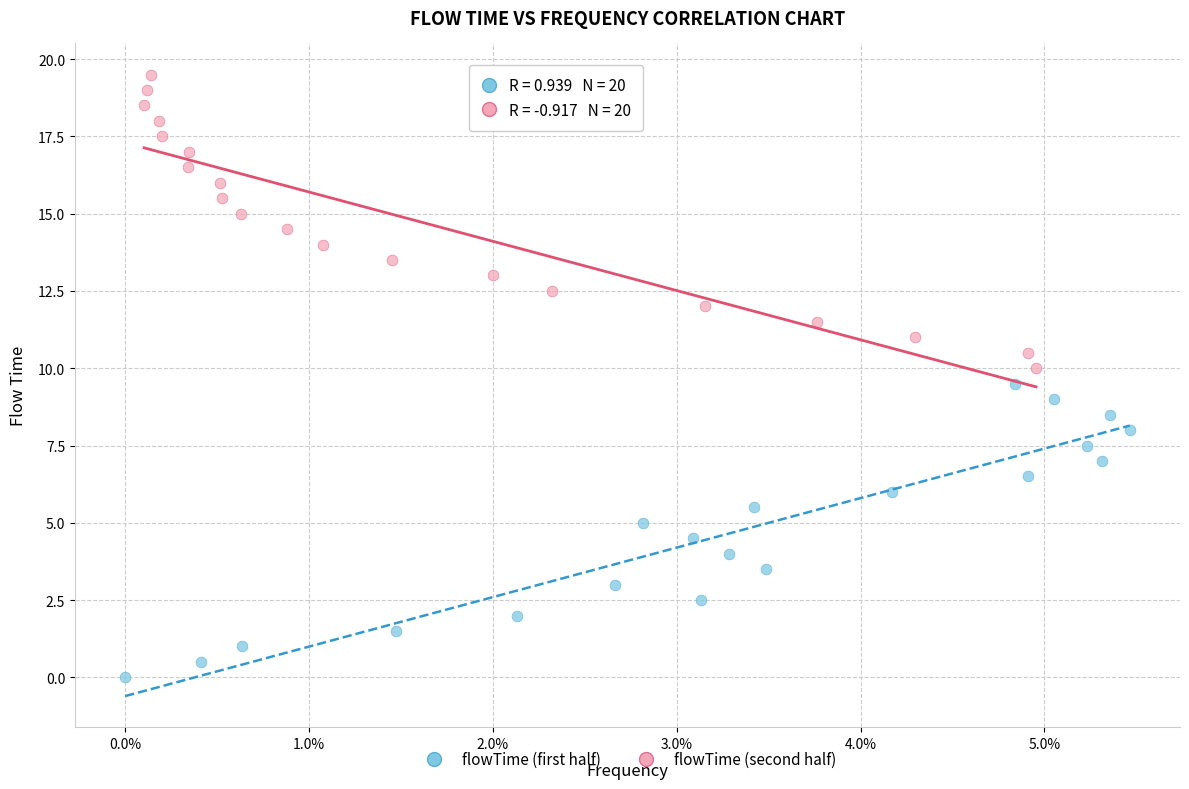

Which series contains the highest Y value?

flowTime (second half)